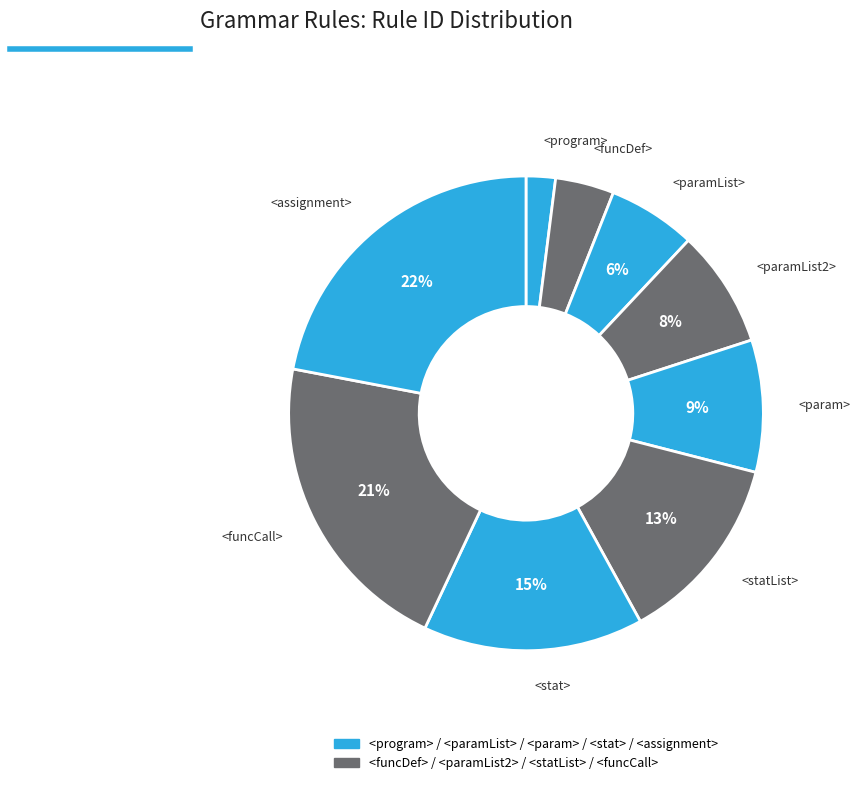

True or false: <funcCall> accounts for 7% of the total.

False